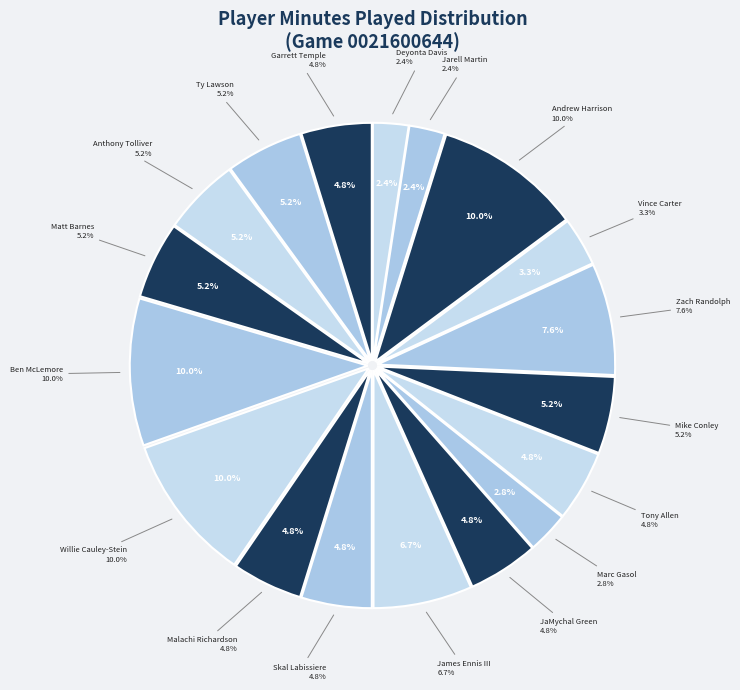

What is the largest slice in the pie chart?

Ben McLemore